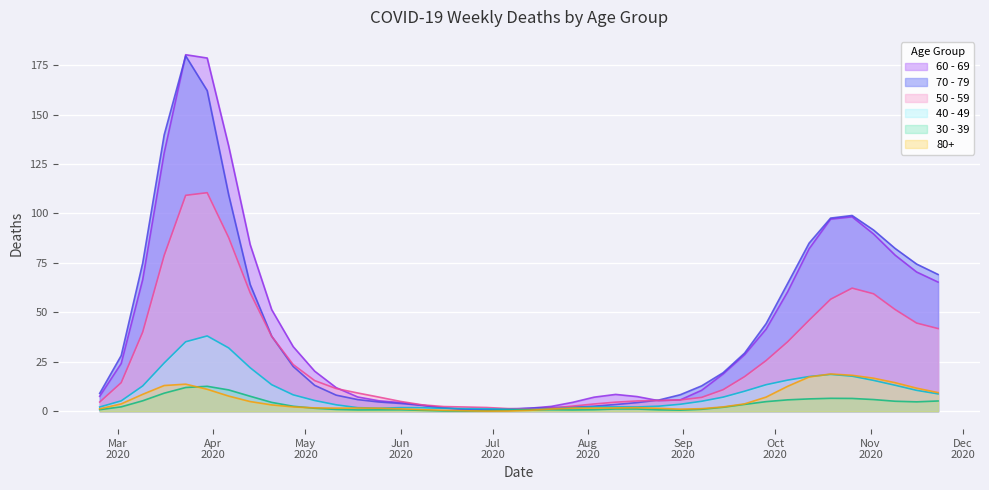

Is it true that 80+ equals 0 at 2020-07-06?

True